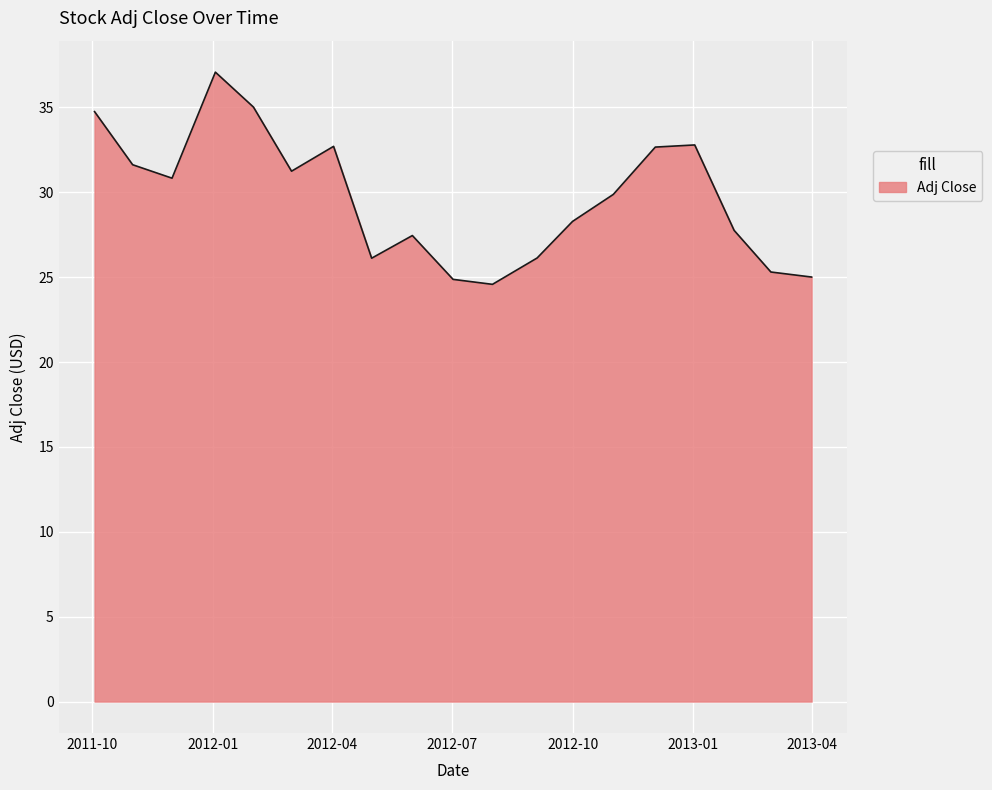

What is the maximum value shown in the chart?

37.1